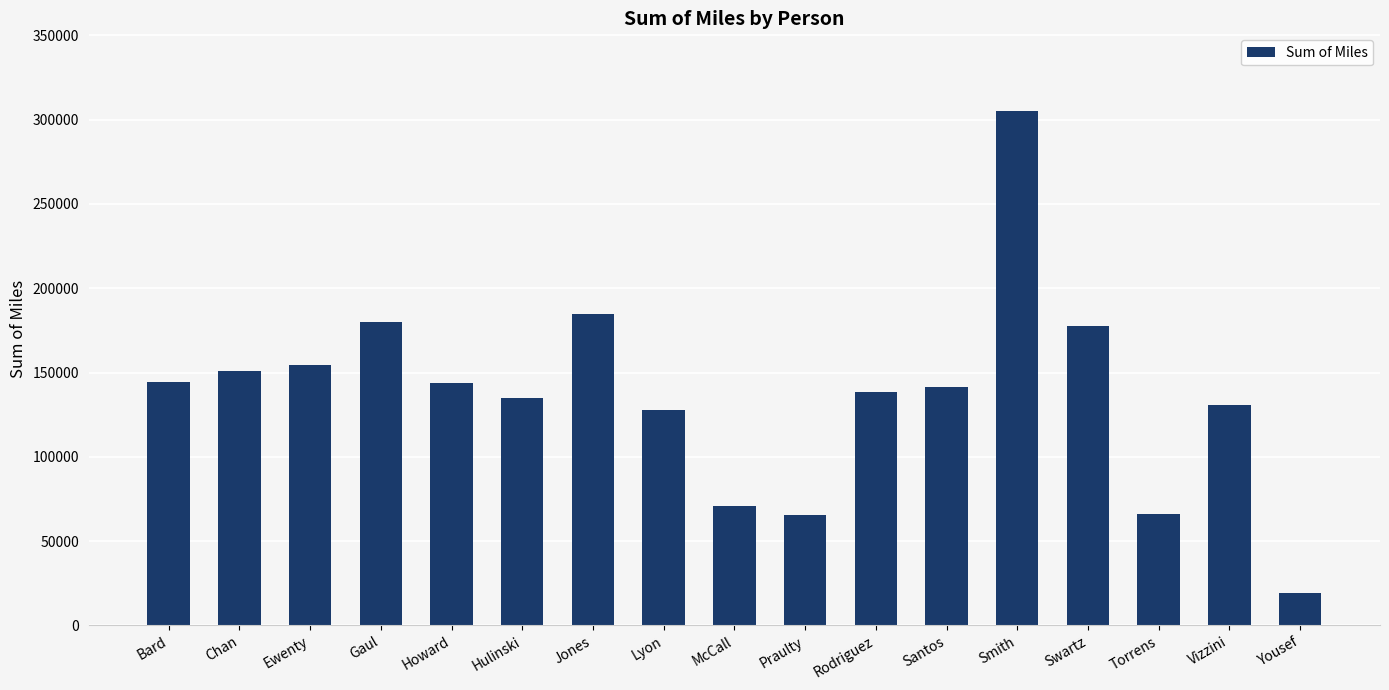

At which category does the chart reach its peak across all series?

Smith